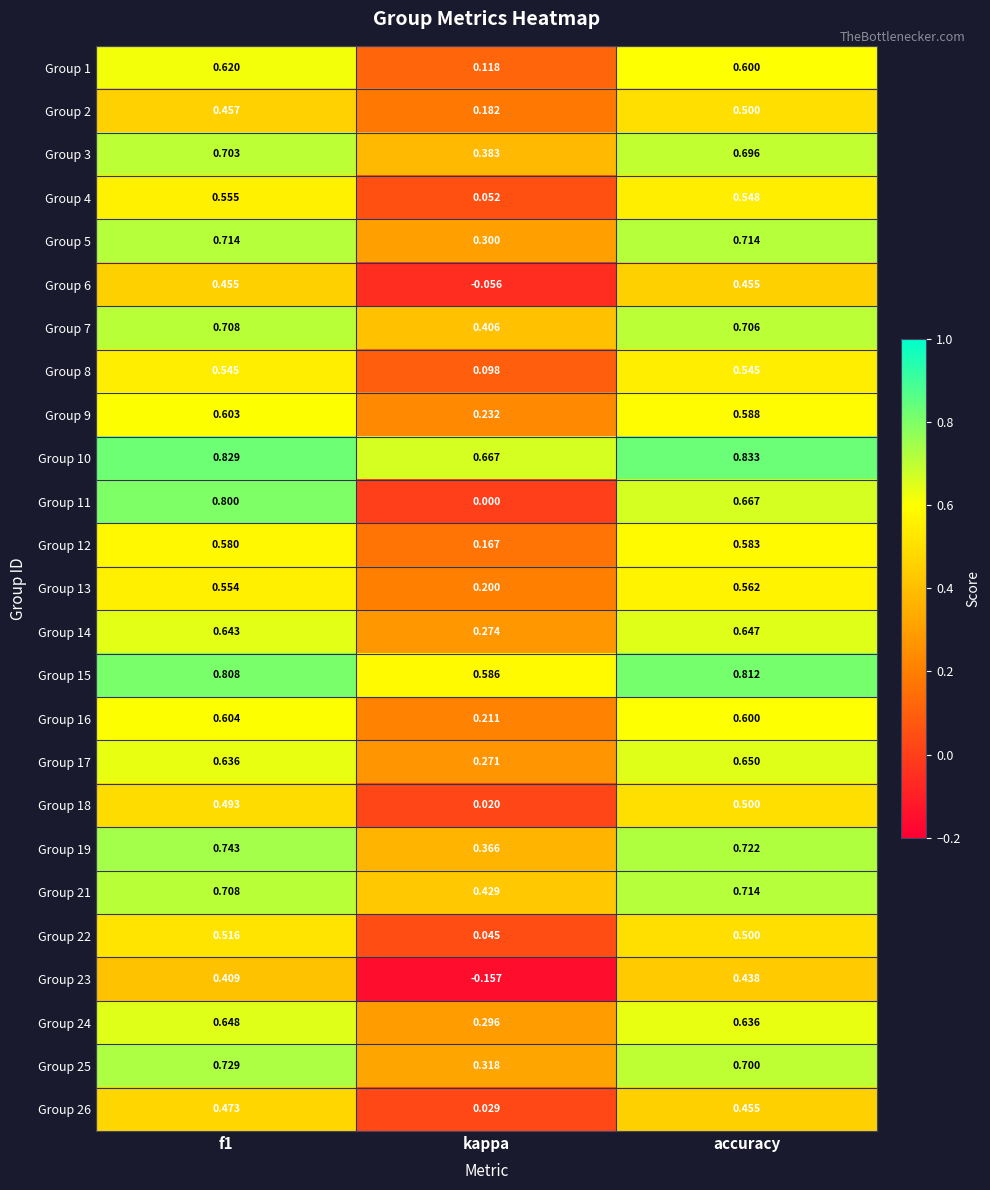

At which label is Group 24 closest to 0?

kappa